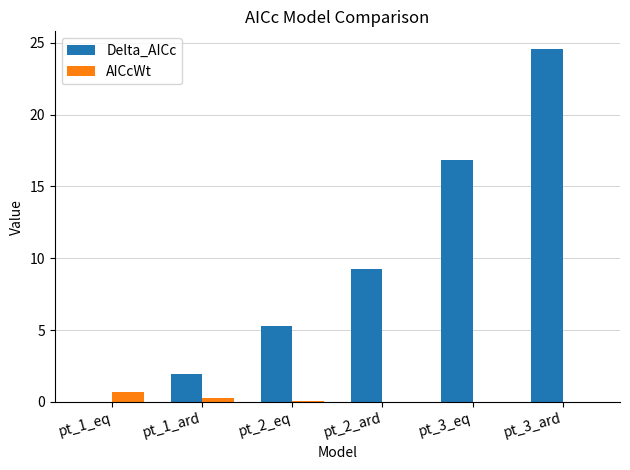

At which category is the sum across all series the highest?

pt_3_ard